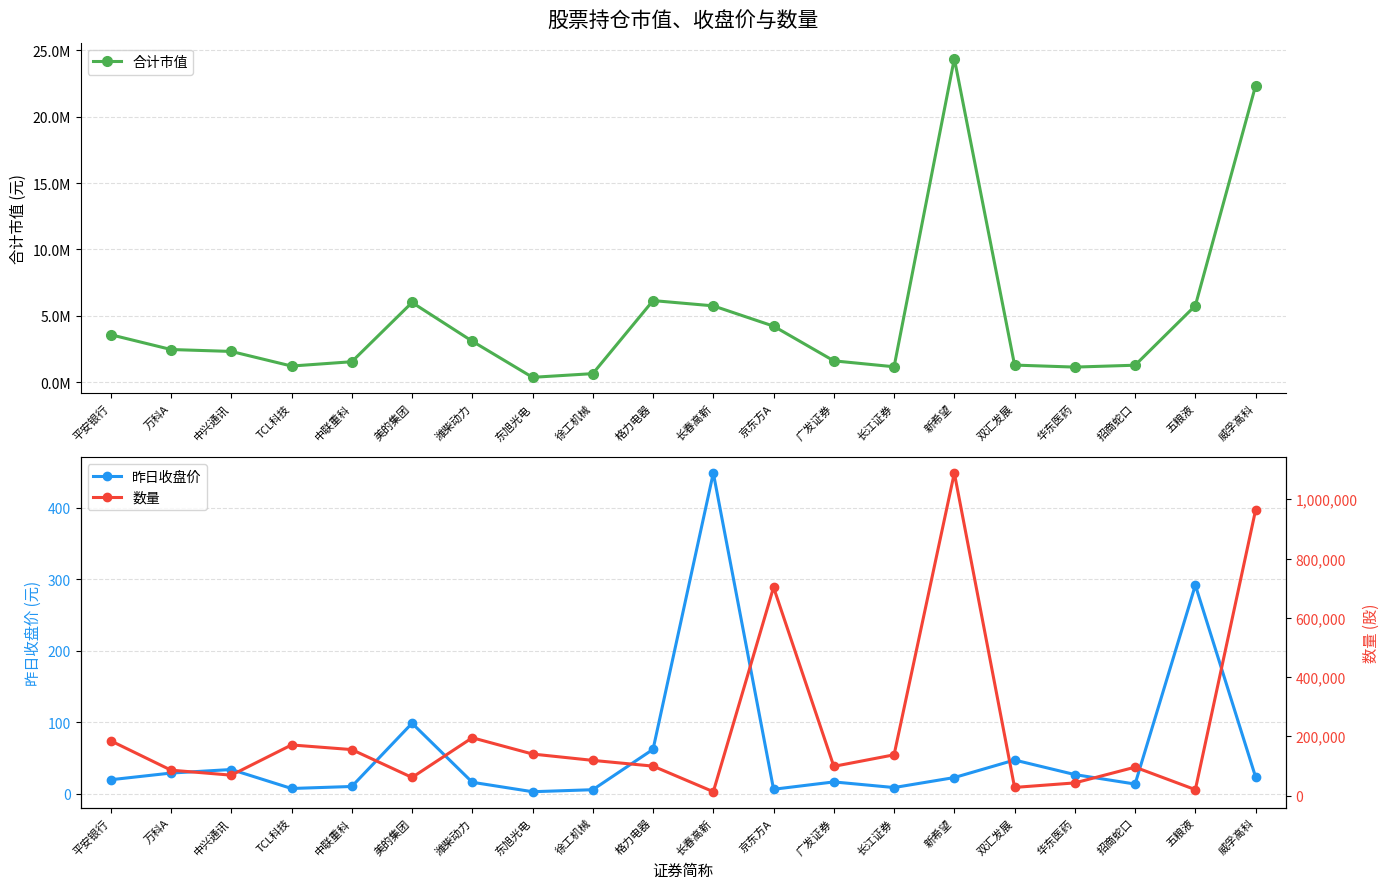

What is the difference between the highest and lowest values at 潍柴动力?

3079034.2